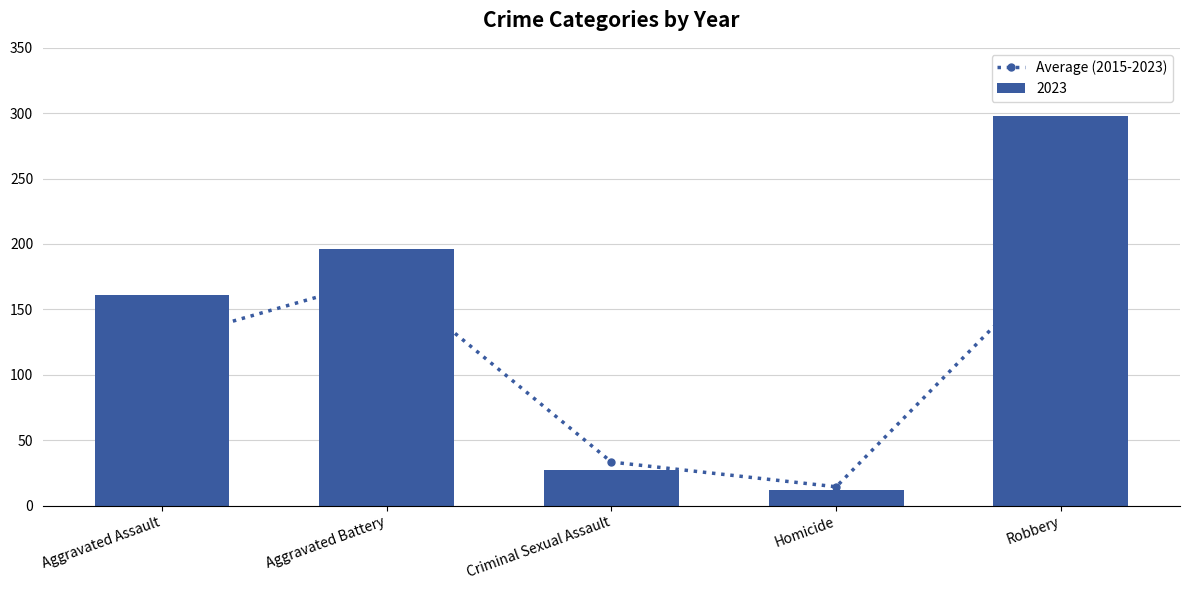

The chart shows a value of 19.7 at Homicide. True or false?

False